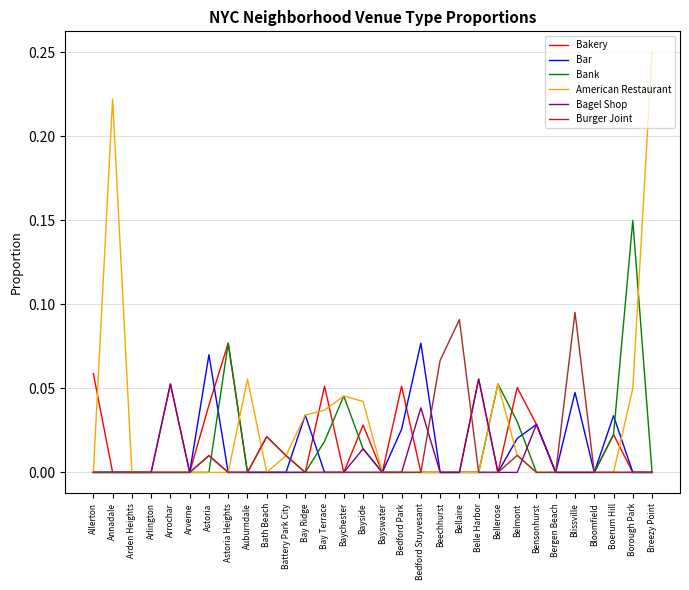

What is the sum of all American Restaurant values?

0.8